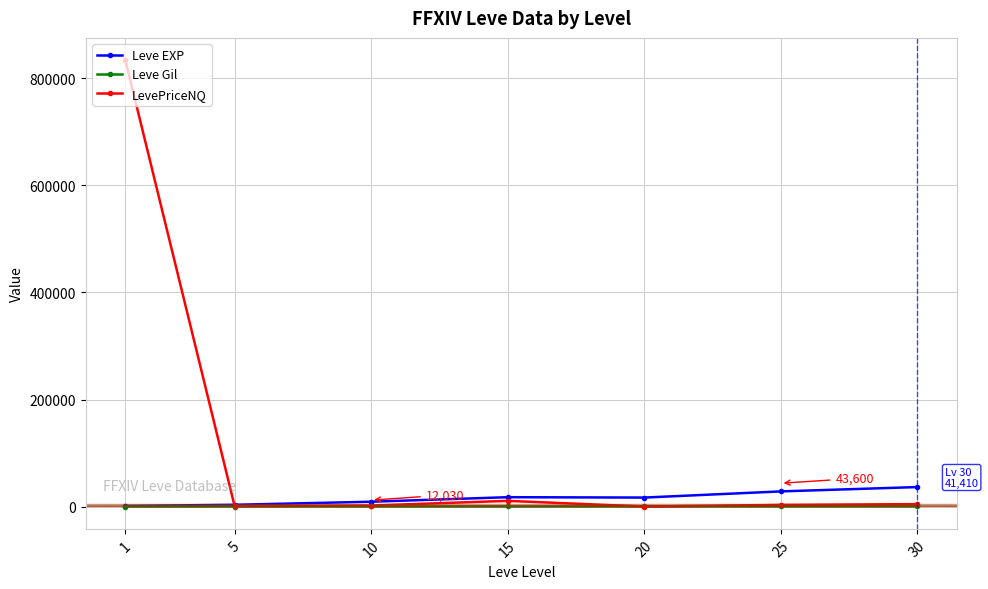

Read the LevePriceNQ value at 10.

1982.0